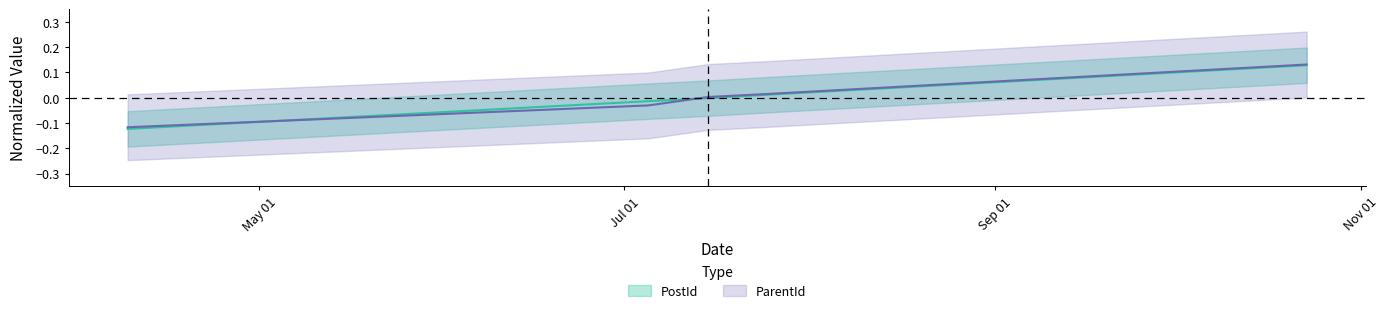

What position from the left is 2013-04-09?

1